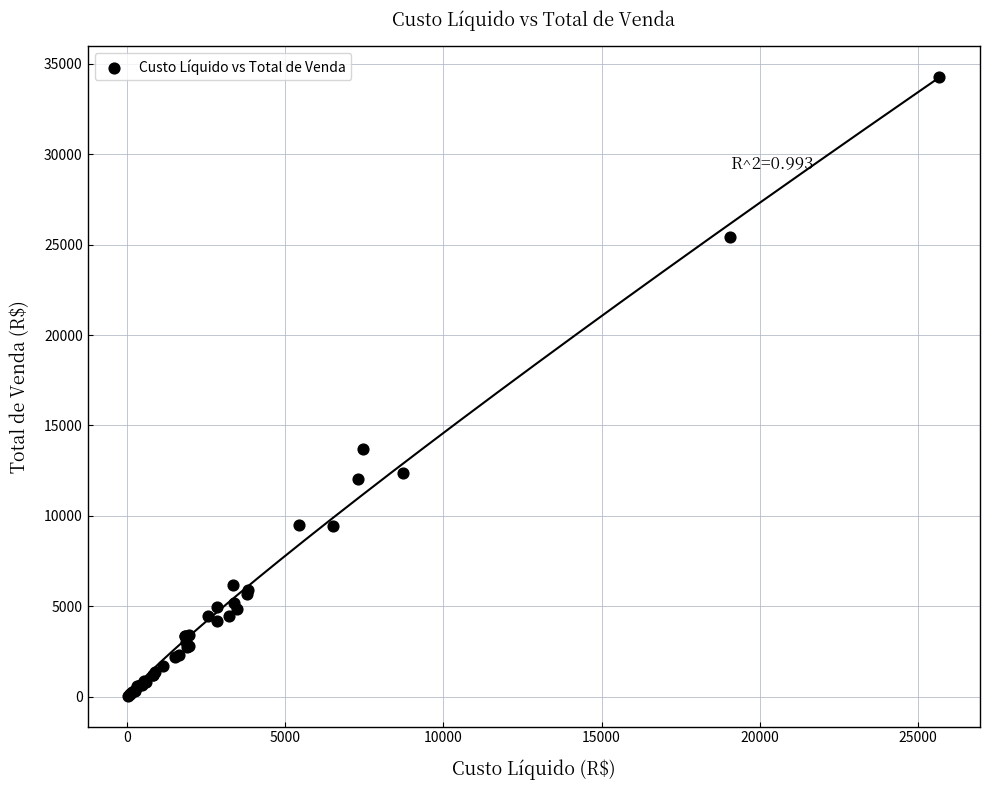

What Y value in the scatter plot is closest to 17151?

13685.0